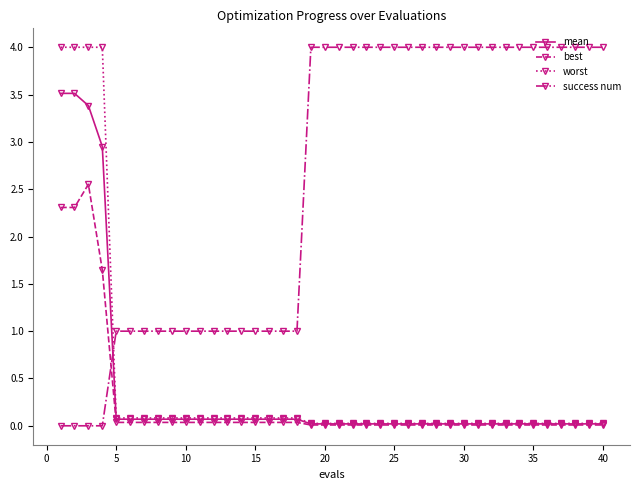

How many intersections are there between worst and success num?

1